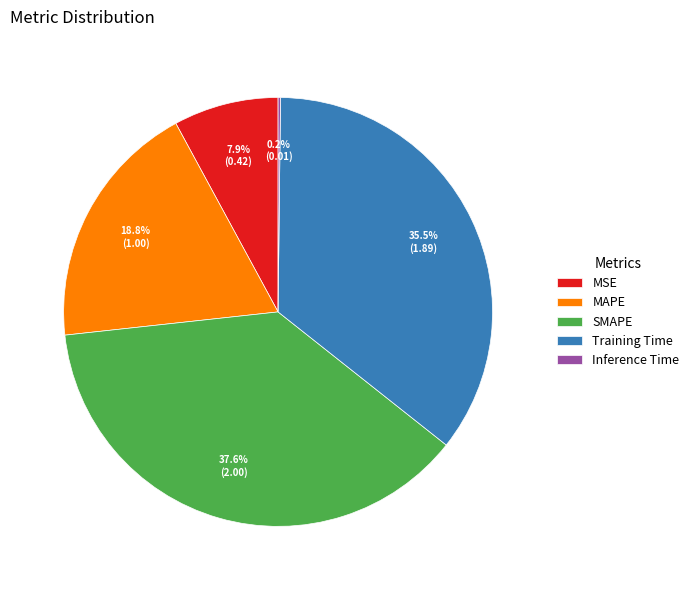

Does MAPE represent more than half of the total?

No